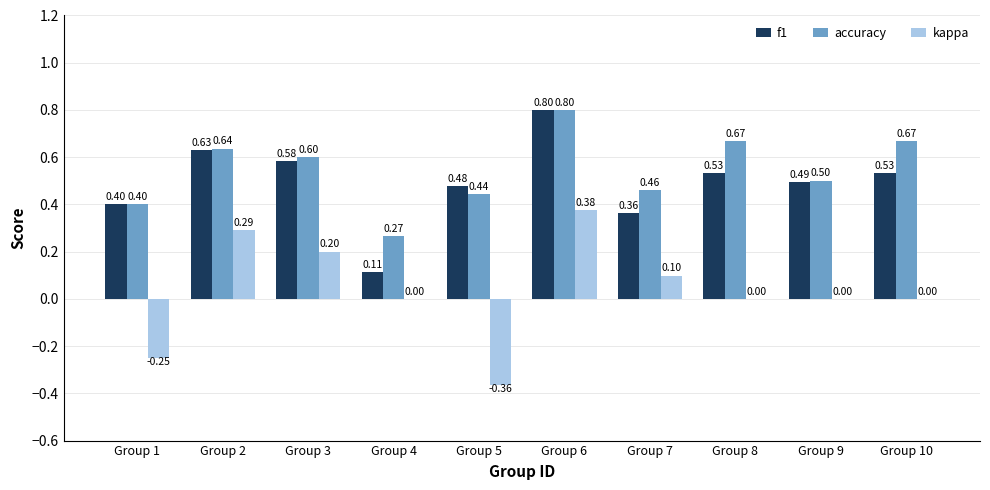

What is the approximate value of kappa at Group 6?

0.4